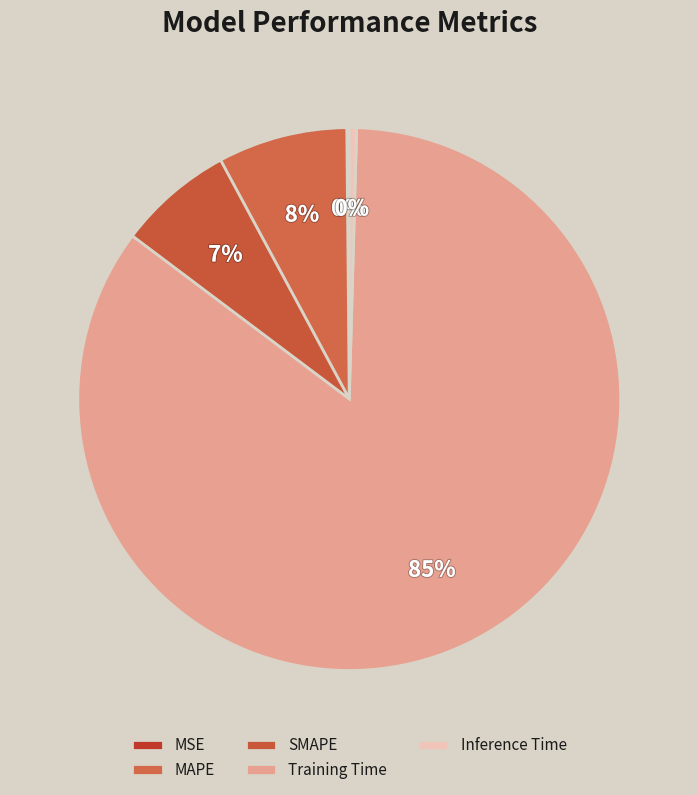

Count the number of slices in the pie.

5